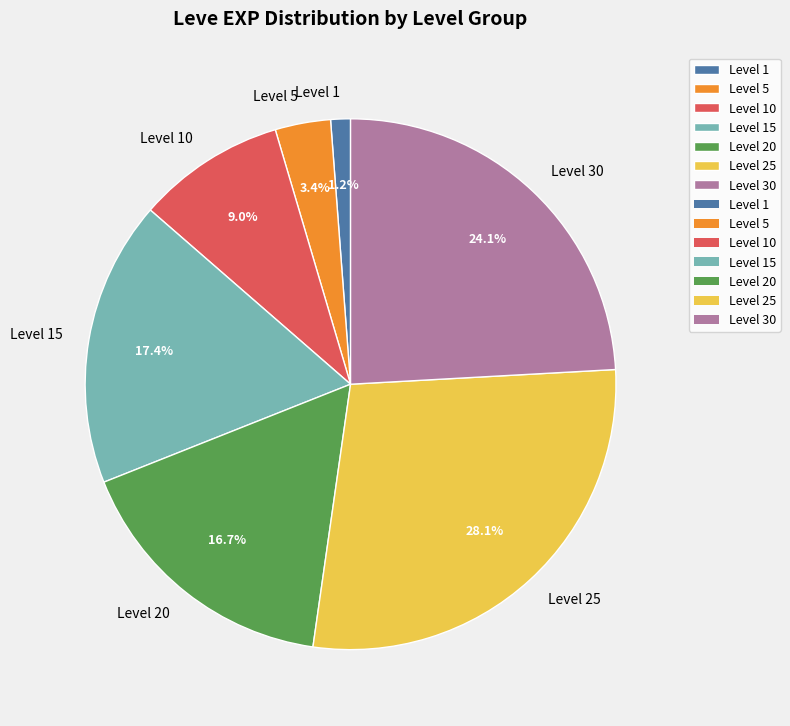

Approximately how many times larger is the value at Level 30 compared to Level 1?

20.1